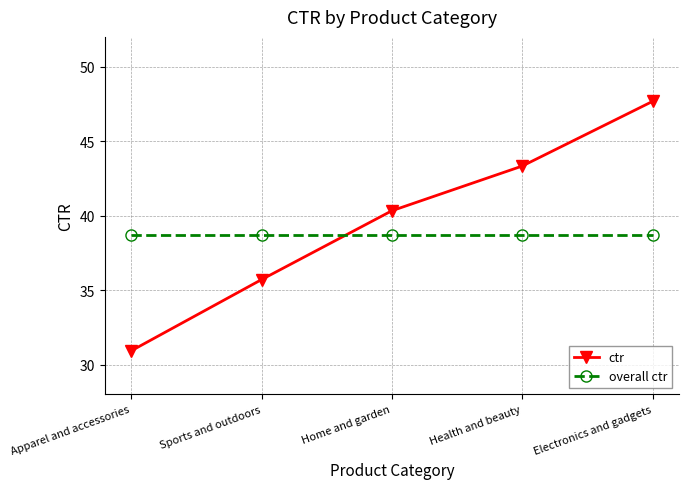

What is the average value of the ctr series?

39.6